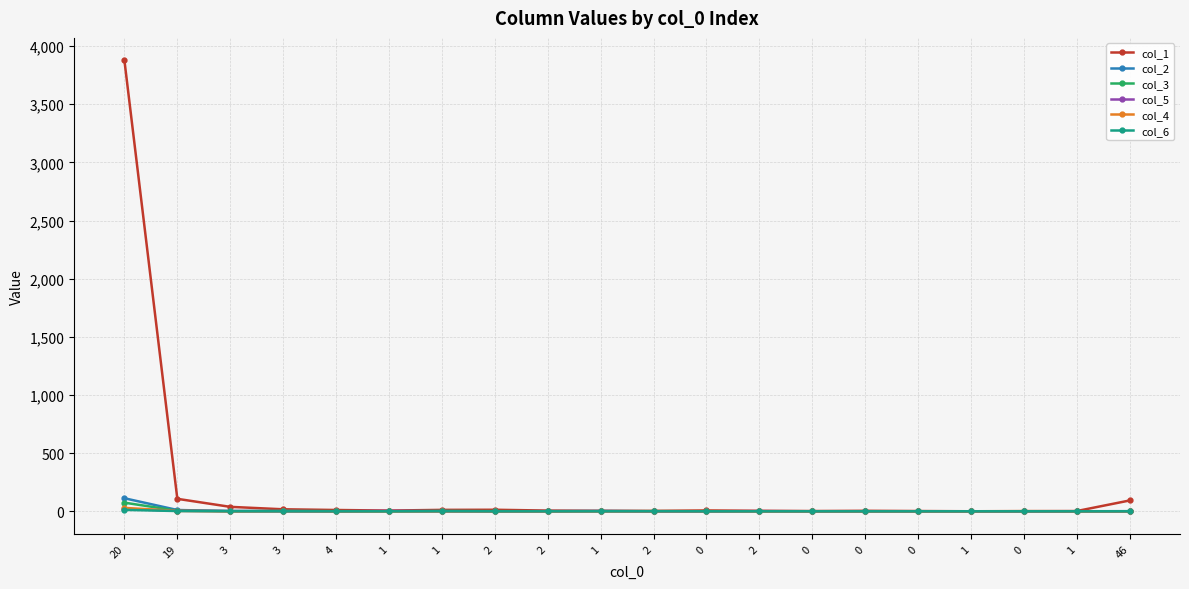

At which category does the chart reach its minimum across all series?

1